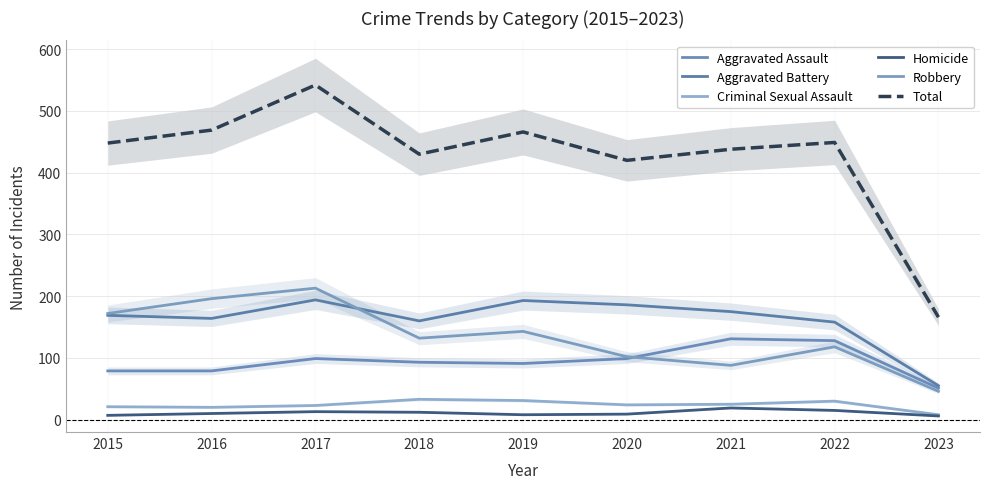

What is the value of the Criminal Sexual Assault point at the 3rd from the left?

23